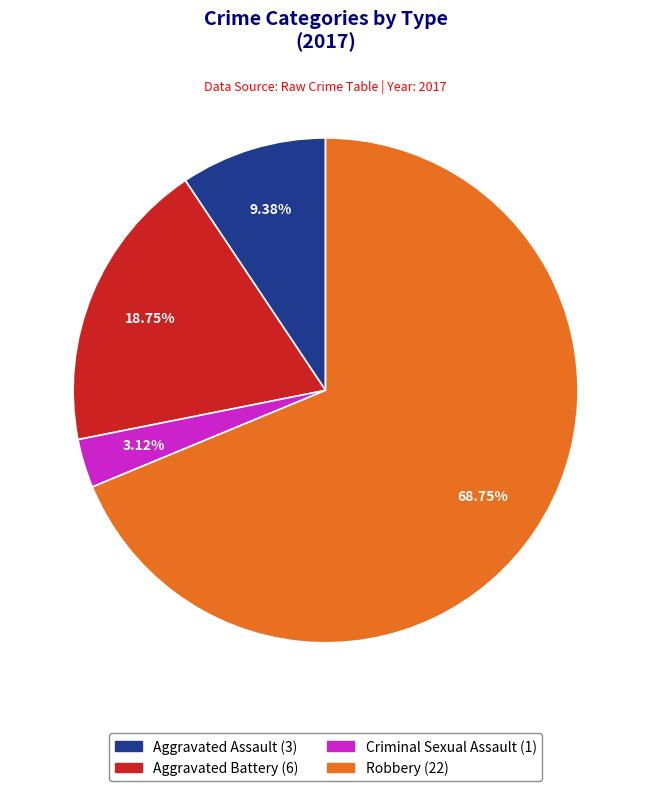

What is the smallest slice in the pie chart?

Criminal Sexual Assault